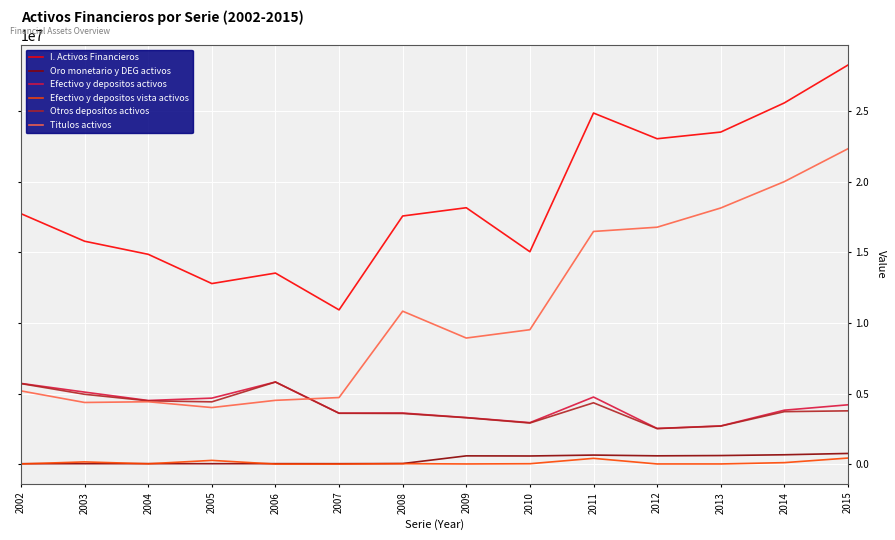

Which series has the largest range (max minus min)?

Titulos activos